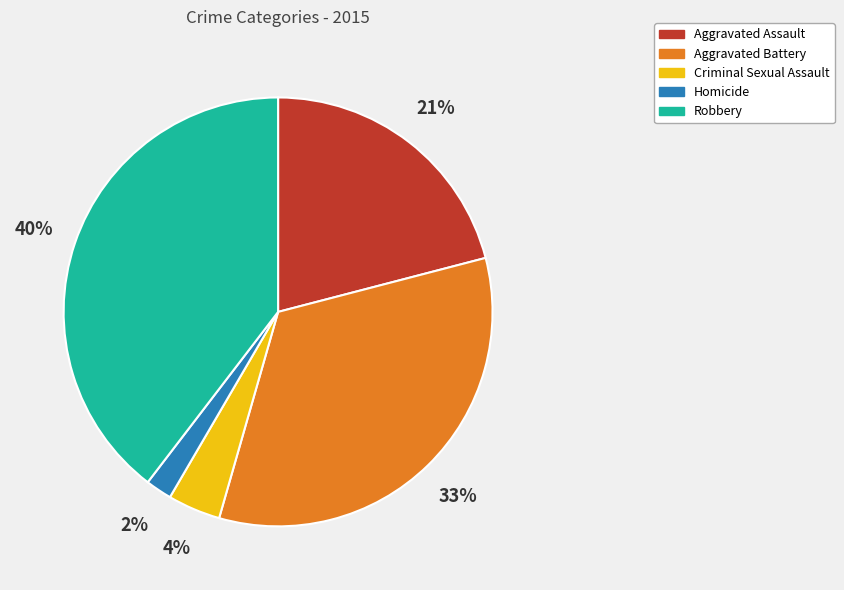

Which slice is the smallest?

Homicide